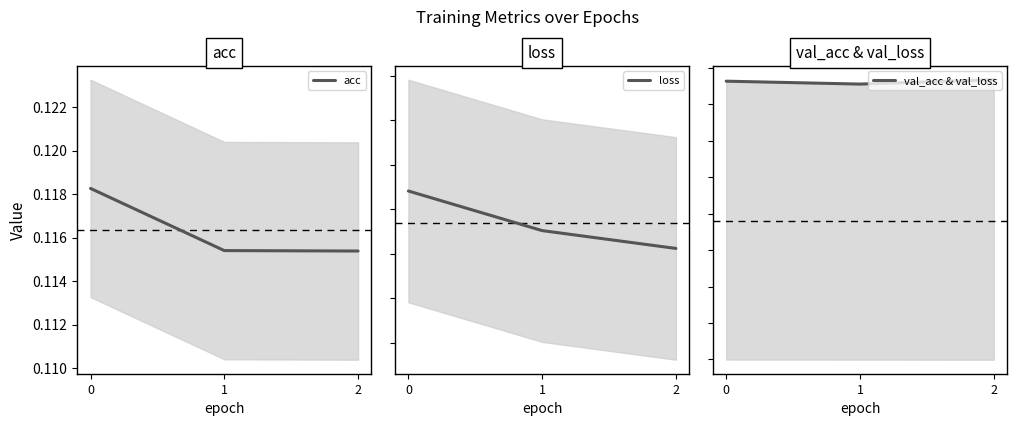

What is the value of the acc point at the 3rd from the left?

0.1